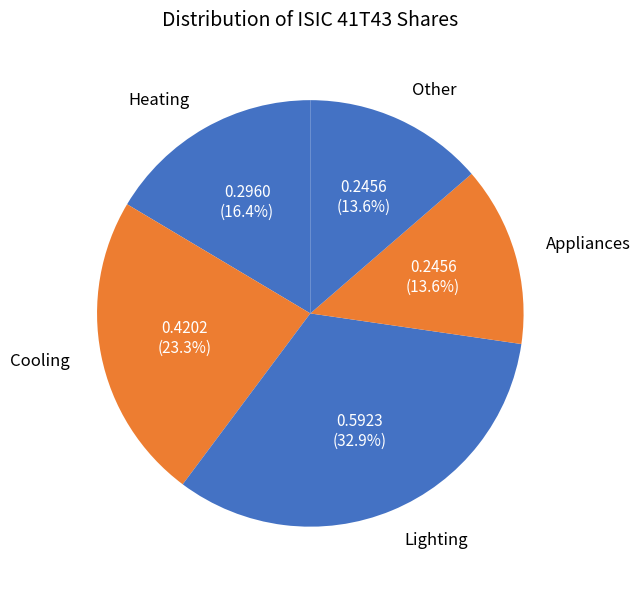

Count the number of slices in the pie.

5